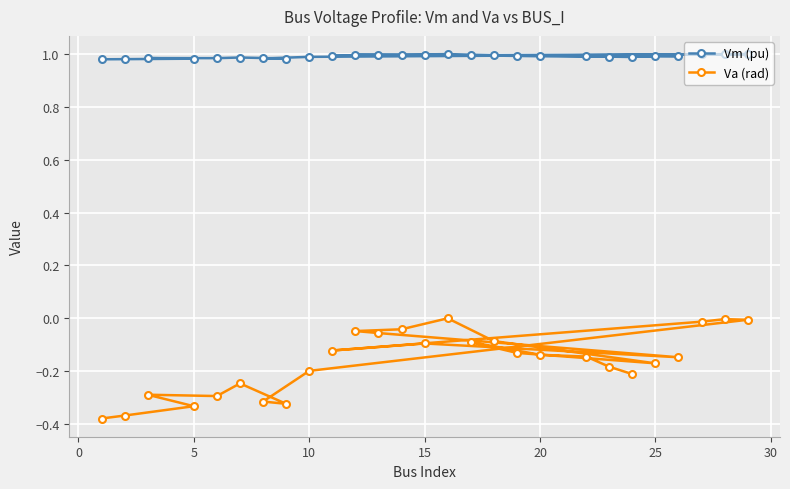

Which series has the largest total across all categories?

Vm (pu)